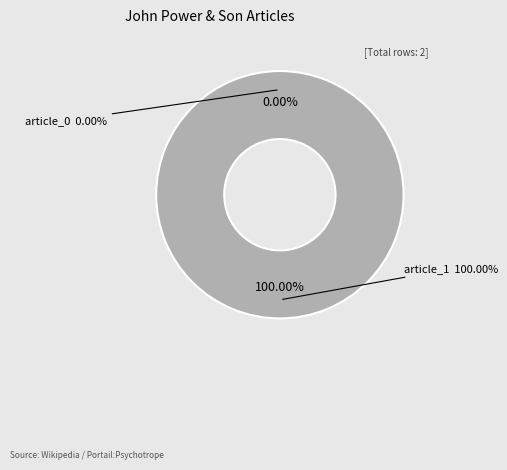

How many segments does this pie chart have?

2